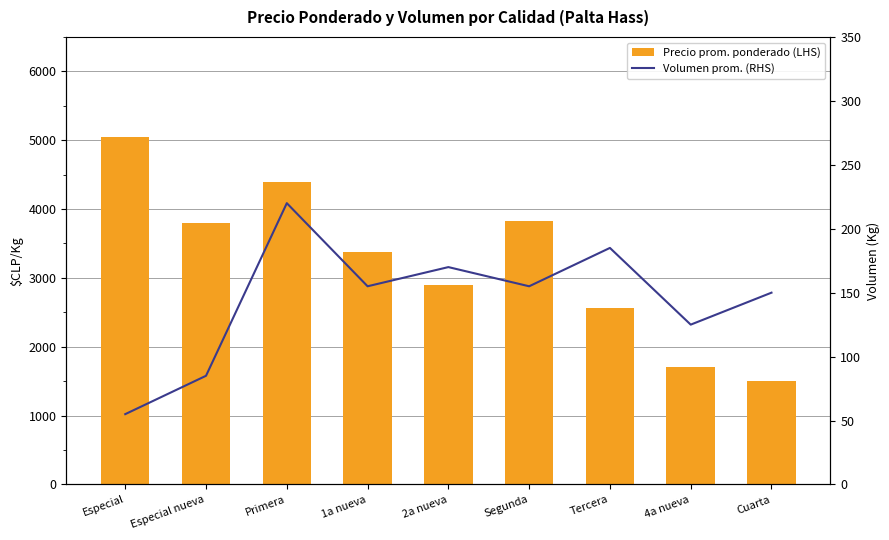

What position from the right is 1a nueva?

6